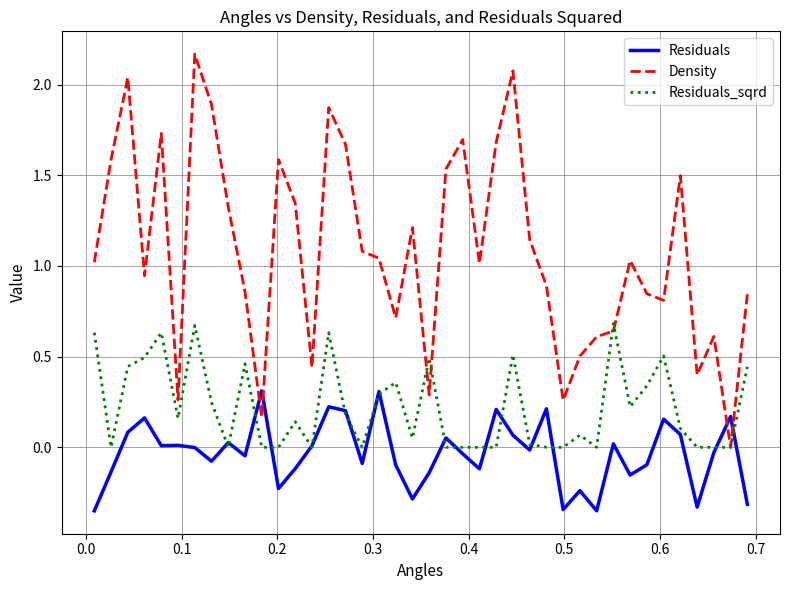

Which series has the largest total across all categories?

Density